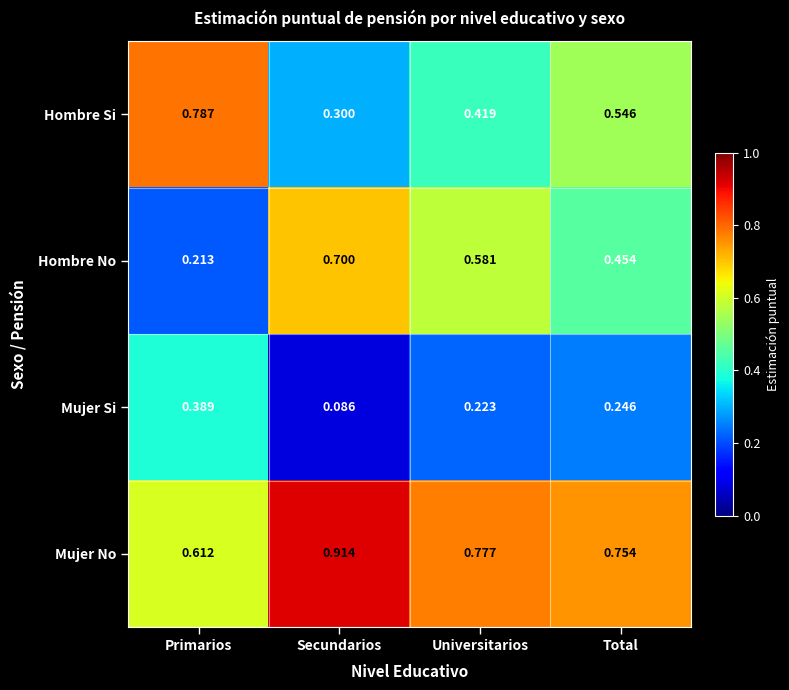

At Secundarios, list the series in order from largest to smallest.

Mujer No, Hombre No, Hombre Si, Mujer Si